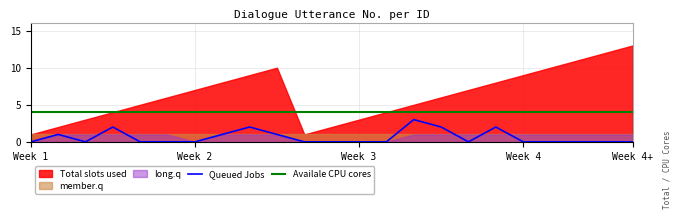

True or false: Availale CPU cores and Queued Jobs intersect in this chart.

False